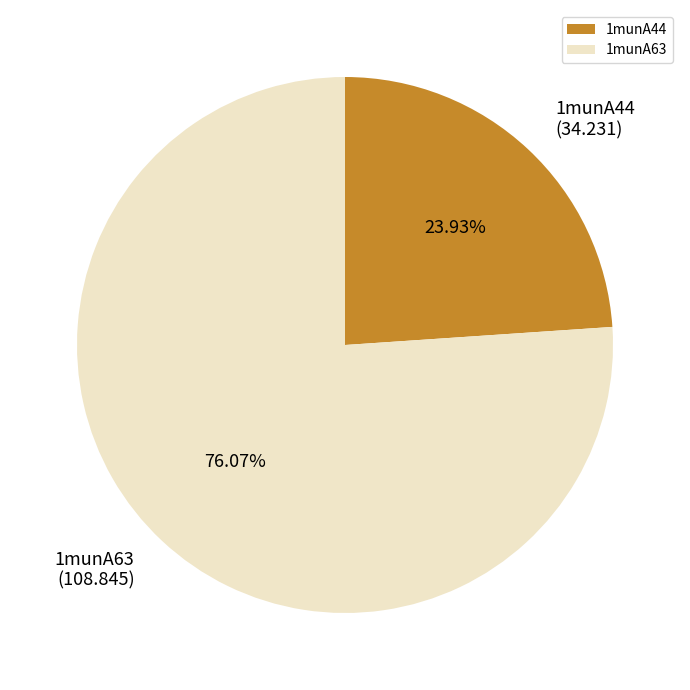

Which slice is the smallest?

1munA44